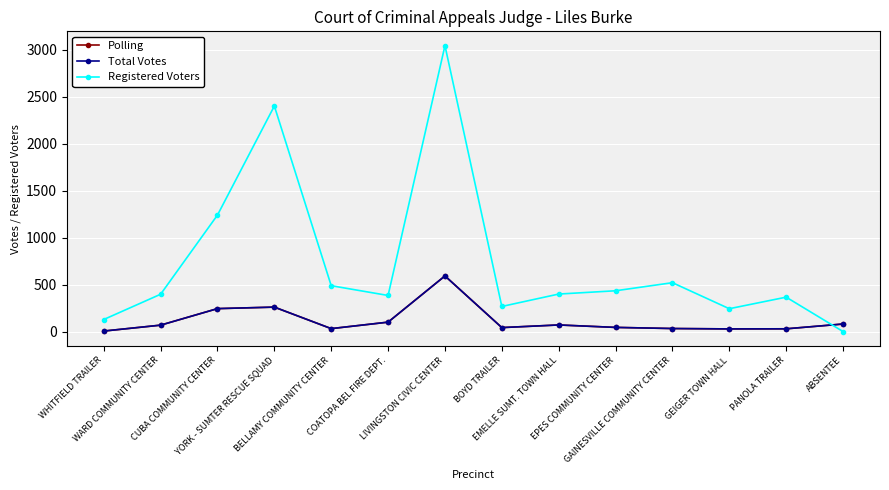

Is this an area chart (filled region under the line)?

No